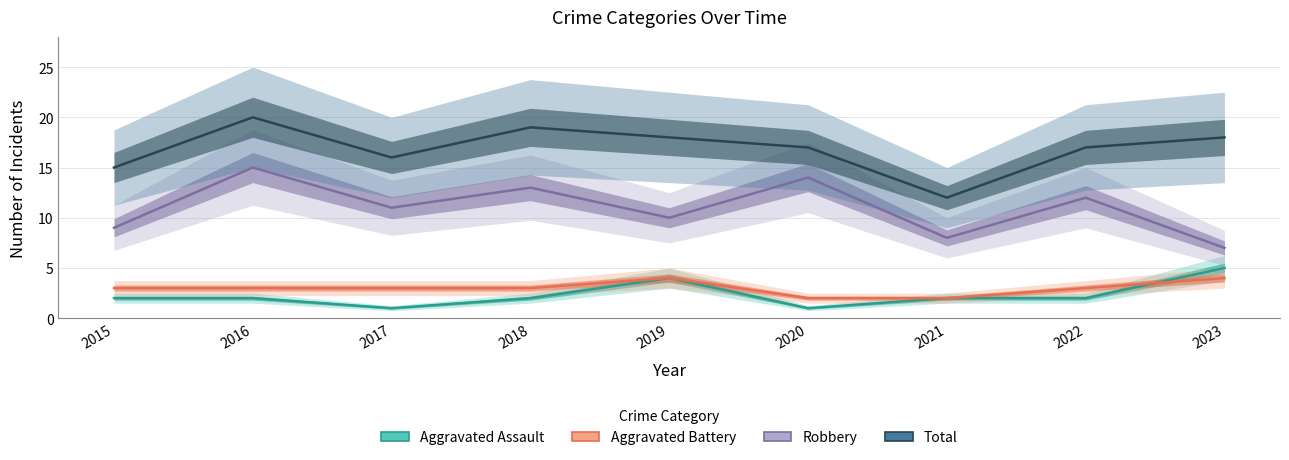

How many values in the Aggravated Assault series exceed 2?

2